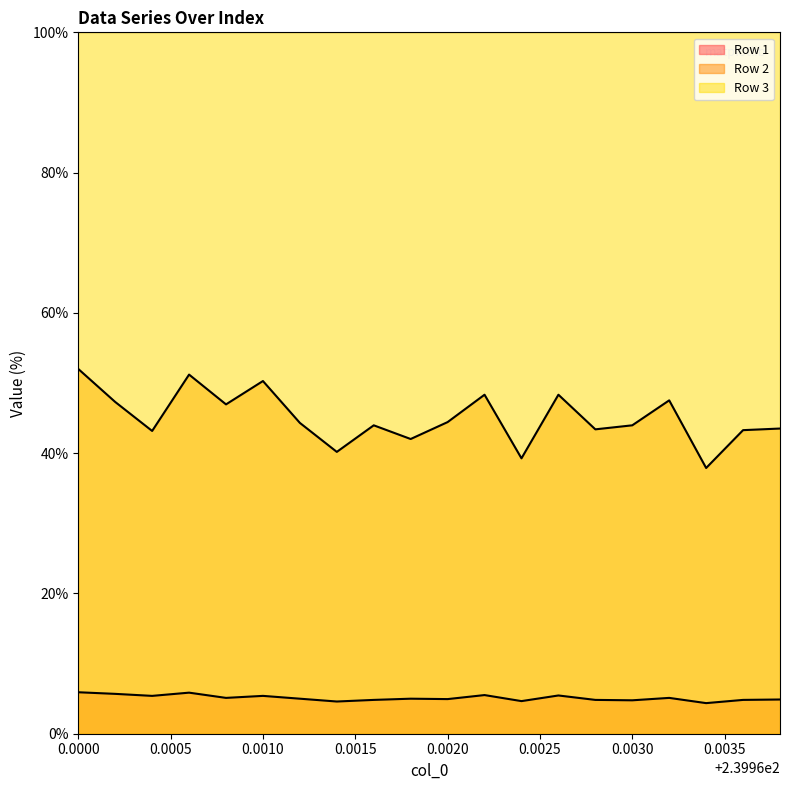

What is the maximum value shown in the chart?

100.0